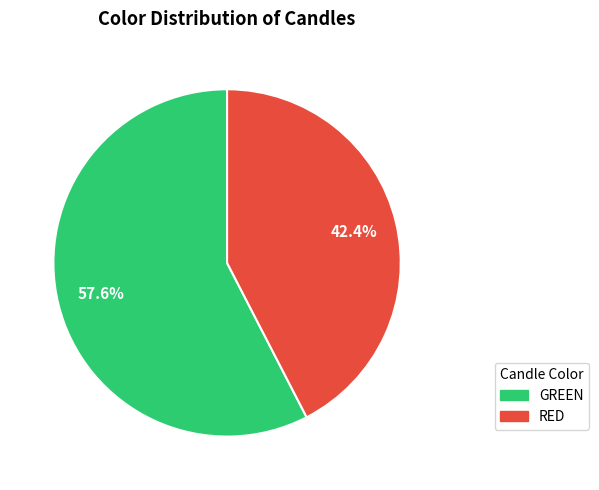

Do GREEN and RED together represent more than half of the pie?

Yes